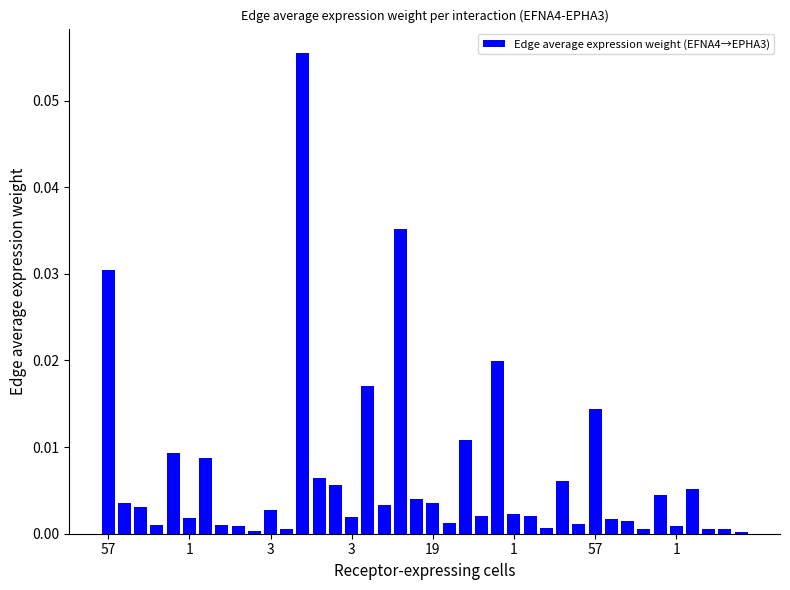

What is the sum of all values?

0.3